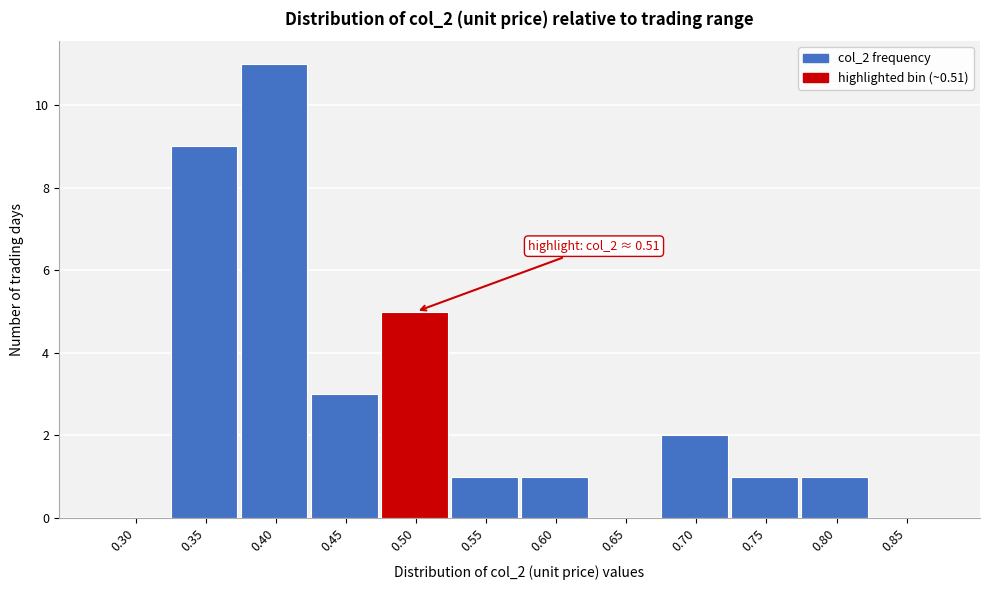

Reading left to right, list all the values displayed in this chart.

0.30=0	0.35=9	0.40=11	0.45=3	0.50=5	0.55=1	0.60=1	0.65=0	0.70=2	0.75=1	0.80=1	0.85=0